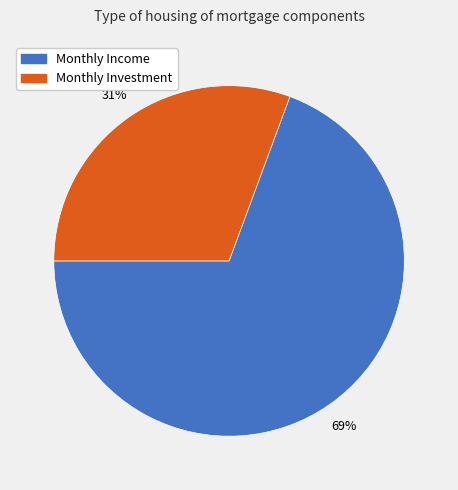

Which slice is the smallest?

Monthly Investment